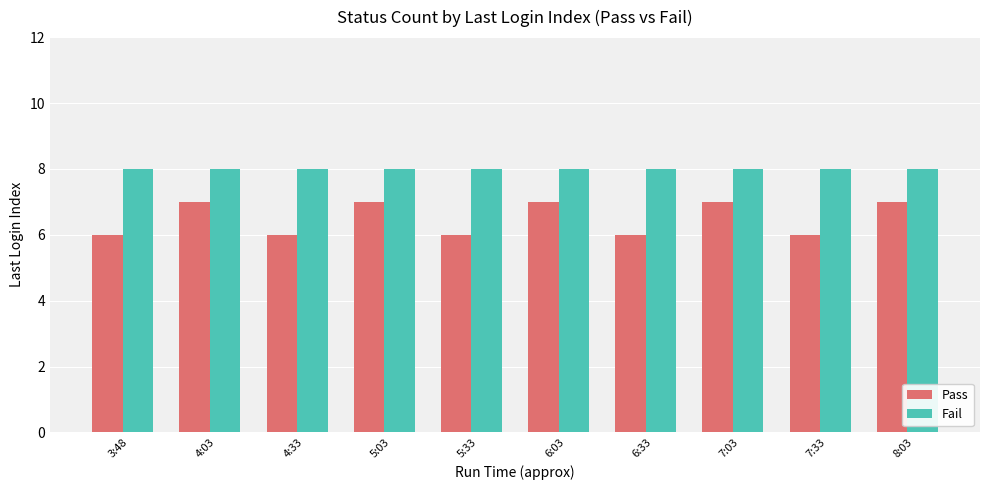

How many groups of bars are there?

10